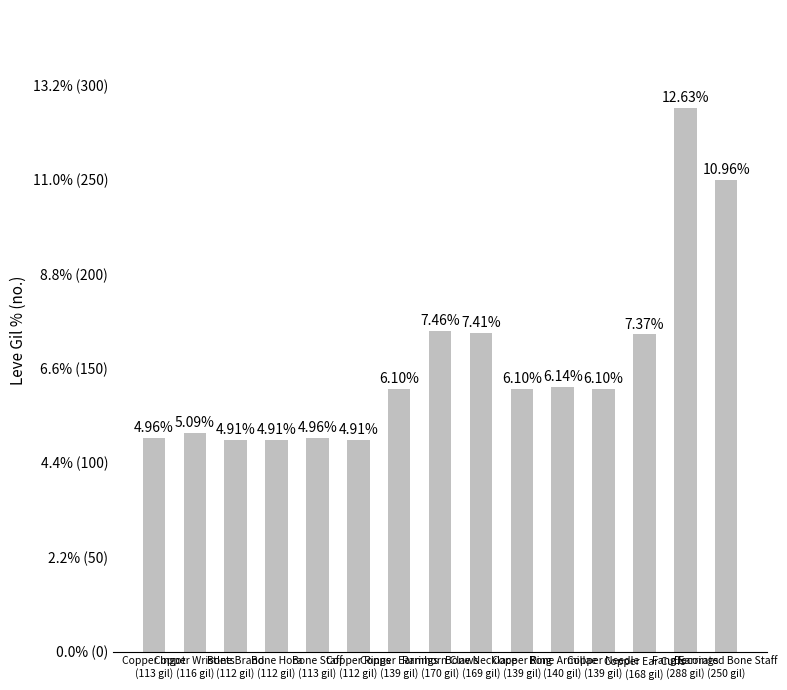

Reading left to right, transcribe all the data shown in this chart.

113	116	112	112	113	112	139	170	169	139	140	139	168	288	250